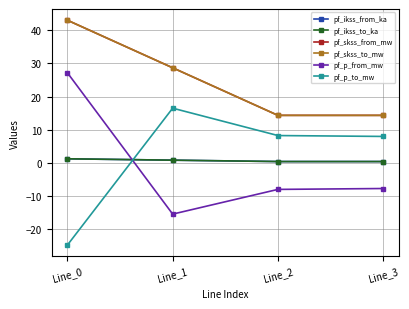

Is this an area chart (filled region under the line)?

No